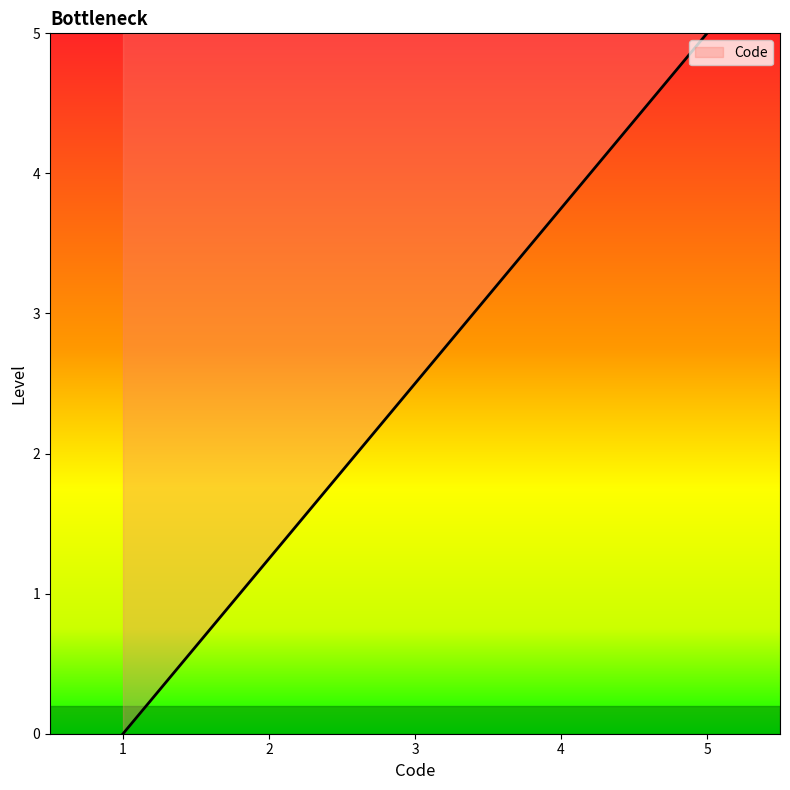

The value at 1 is -3.0. True or false?

False